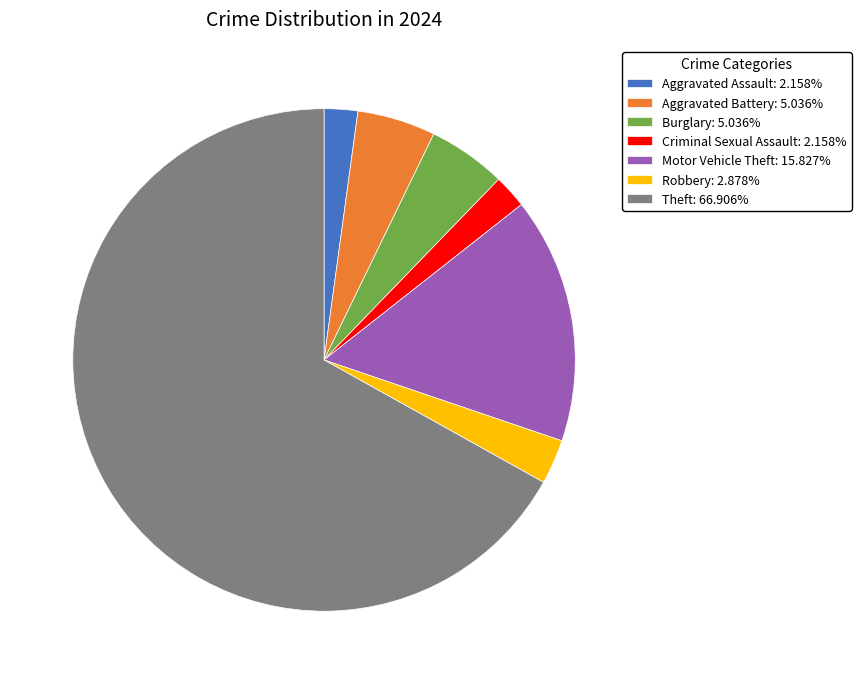

Approximately how many times larger is the value at Aggravated Battery: 5.036% compared to Burglary: 5.036%?

1.0